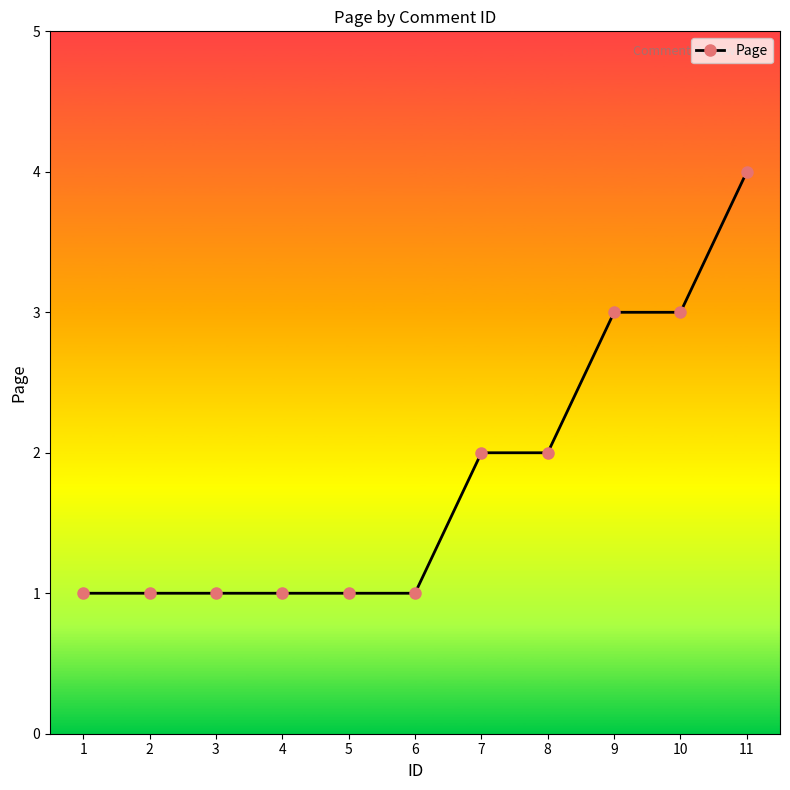

Count the values in the range 1 to 3.

10